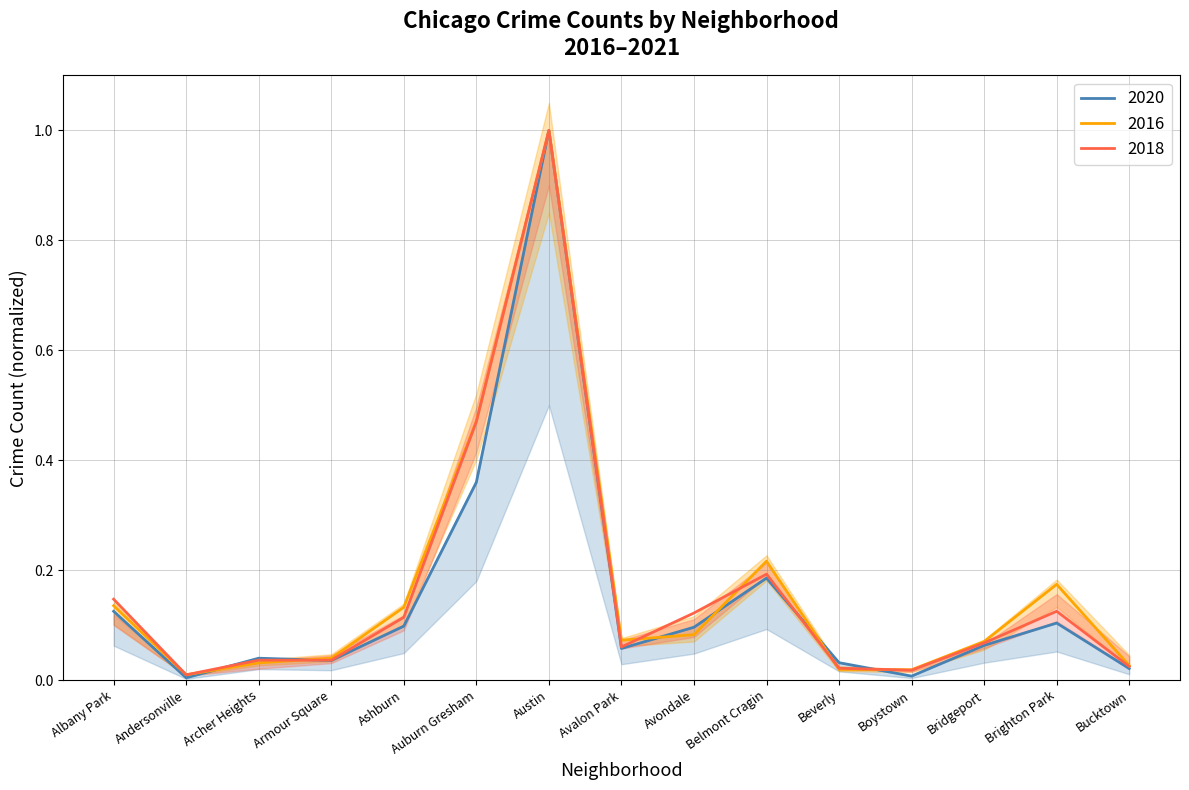

Read the 2016 value at Ashburn.

0.1